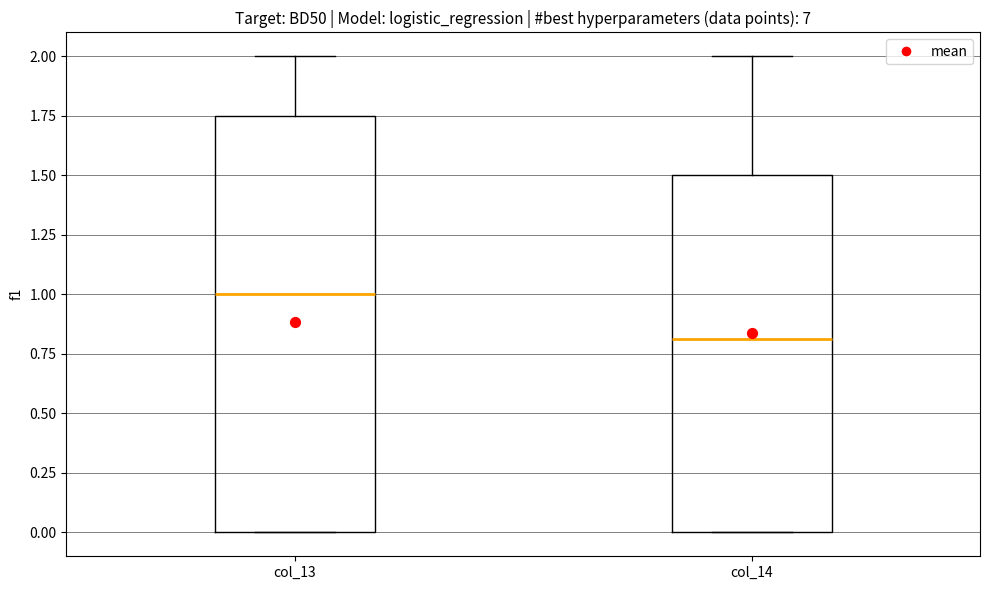

Reading left to right, read every box against the y-axis: the position of its median line, the range the box covers, and the ends of its whiskers. The values are not printed on the chart, so give them approximately, as read against the axis.

col_13: median 1.00, box 0.00 to 1.75, whiskers 0.00 to 2.00
col_14: median 0.80, box 0.00 to 1.50, whiskers 0.00 to 2.00